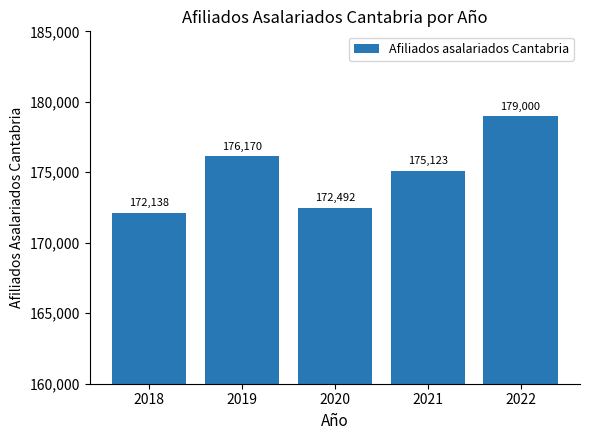

Reading left to right, what are all the values shown in this chart?

2018=172138	2019=176170	2020=172492	2021=175123	2022=179000